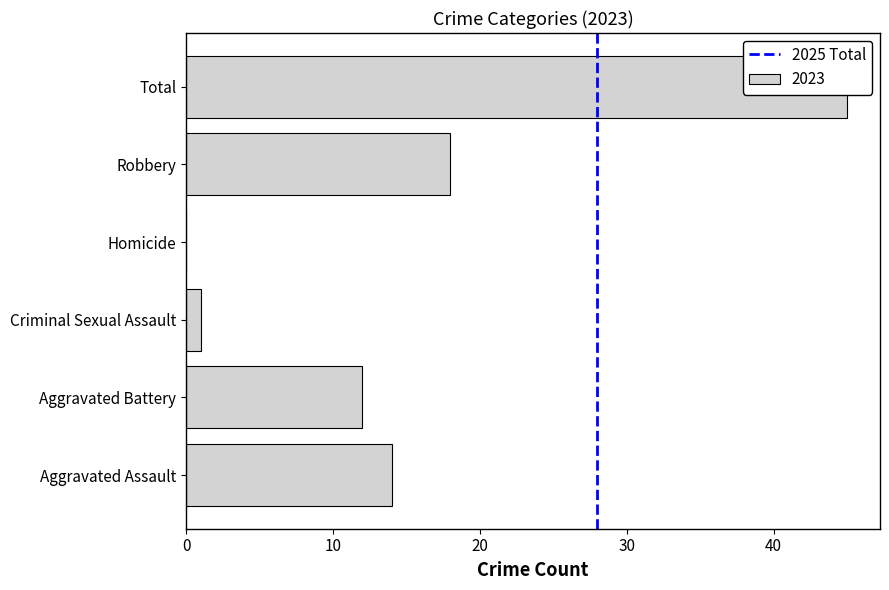

What is the sum of all values?

1